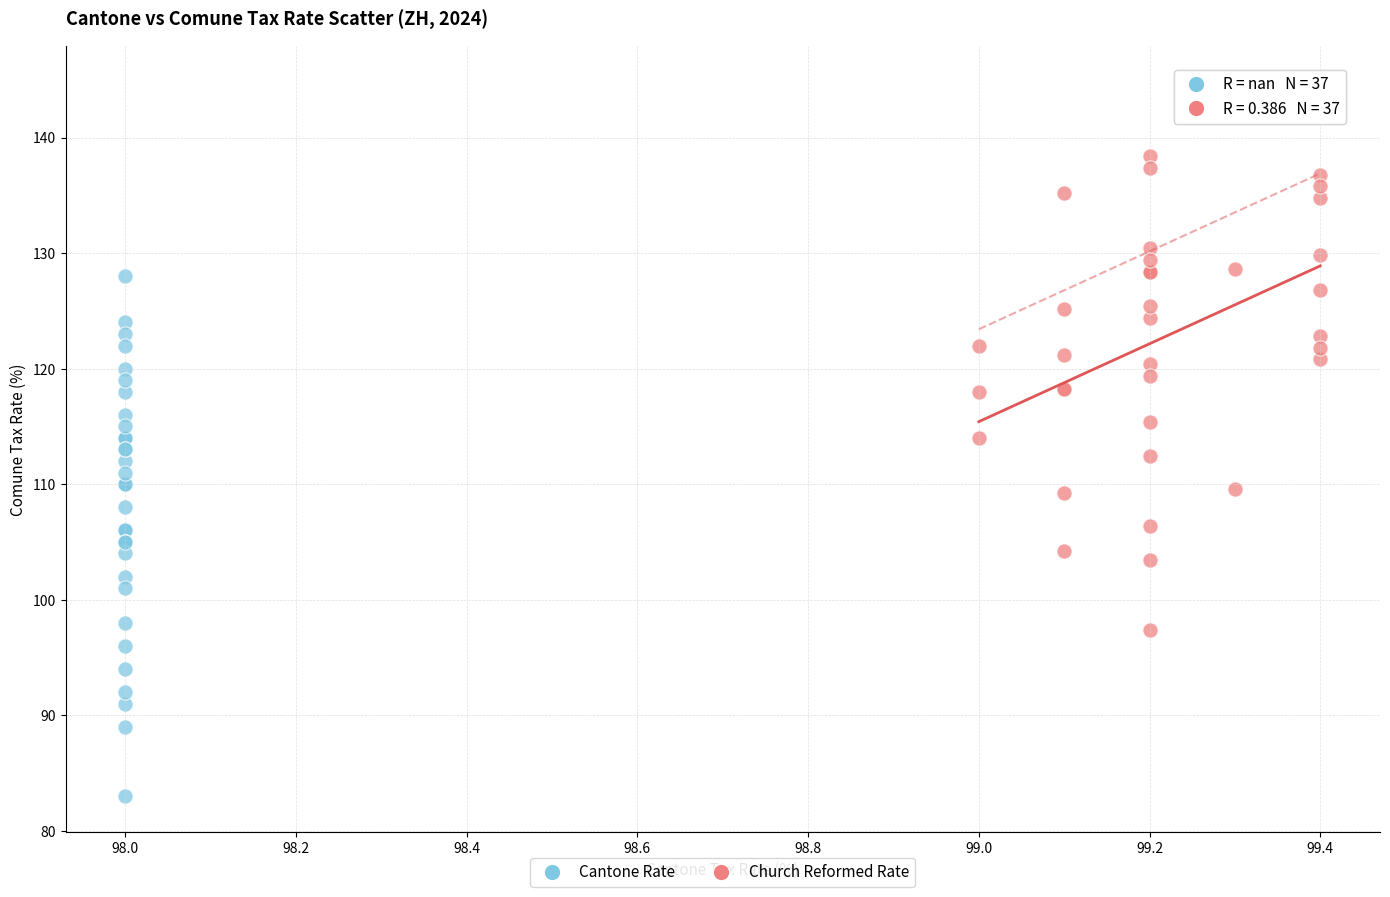

Which series contains the highest Y value?

Church Reformed Rate